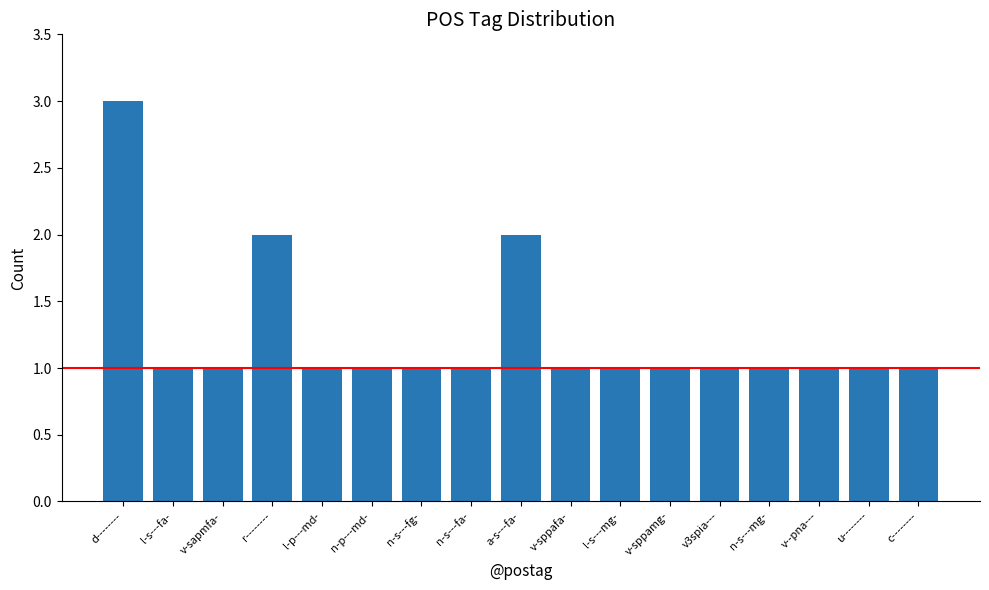

Which category has the highest value across all series?

d--------